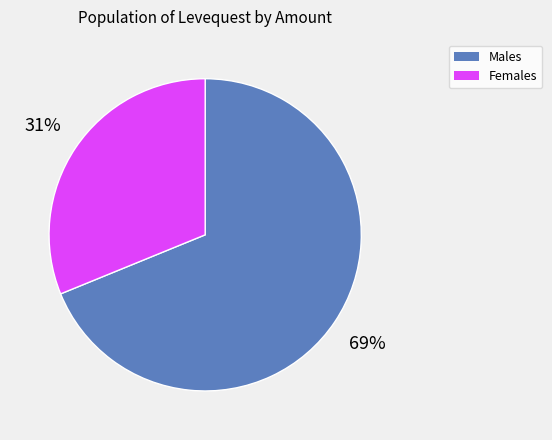

Is there a majority slice in this chart?

Yes